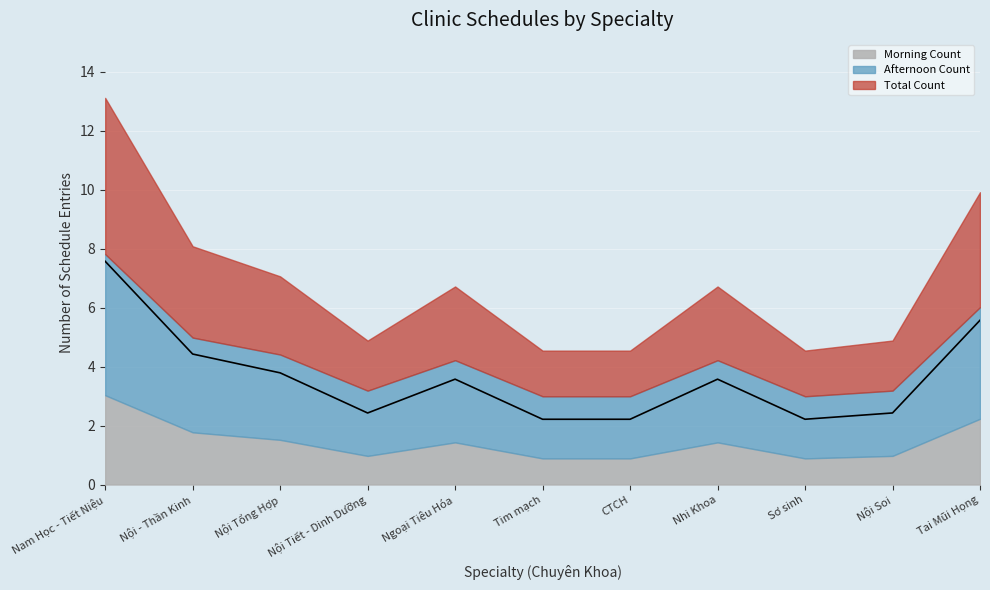

Which series has the largest total across all categories?

Total Count